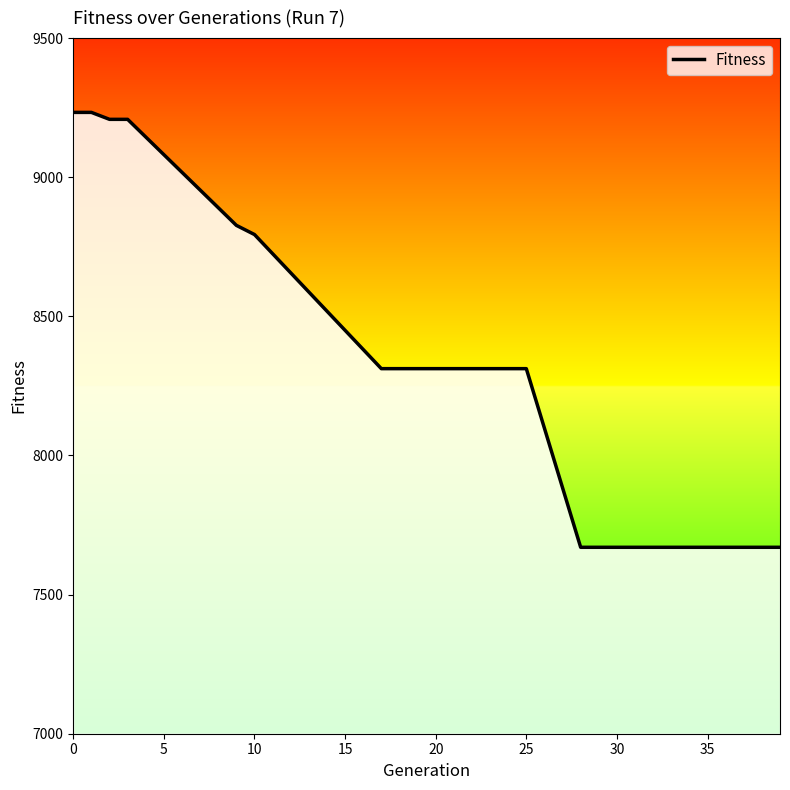

What is the greatest value displayed?

9233